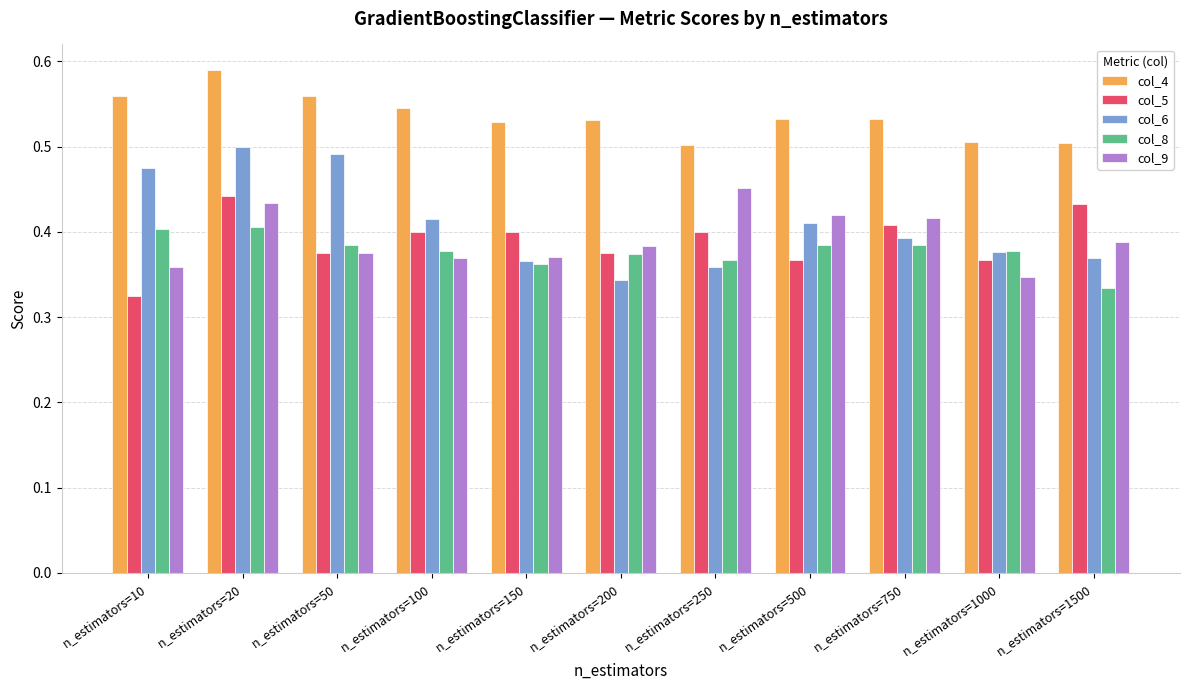

Which category has the highest value in the col_4 series?

n_estimators=20